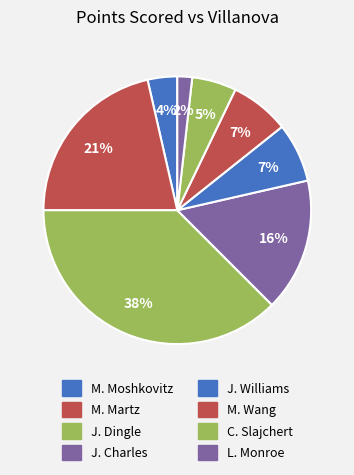

Count the number of slices in the pie.

8